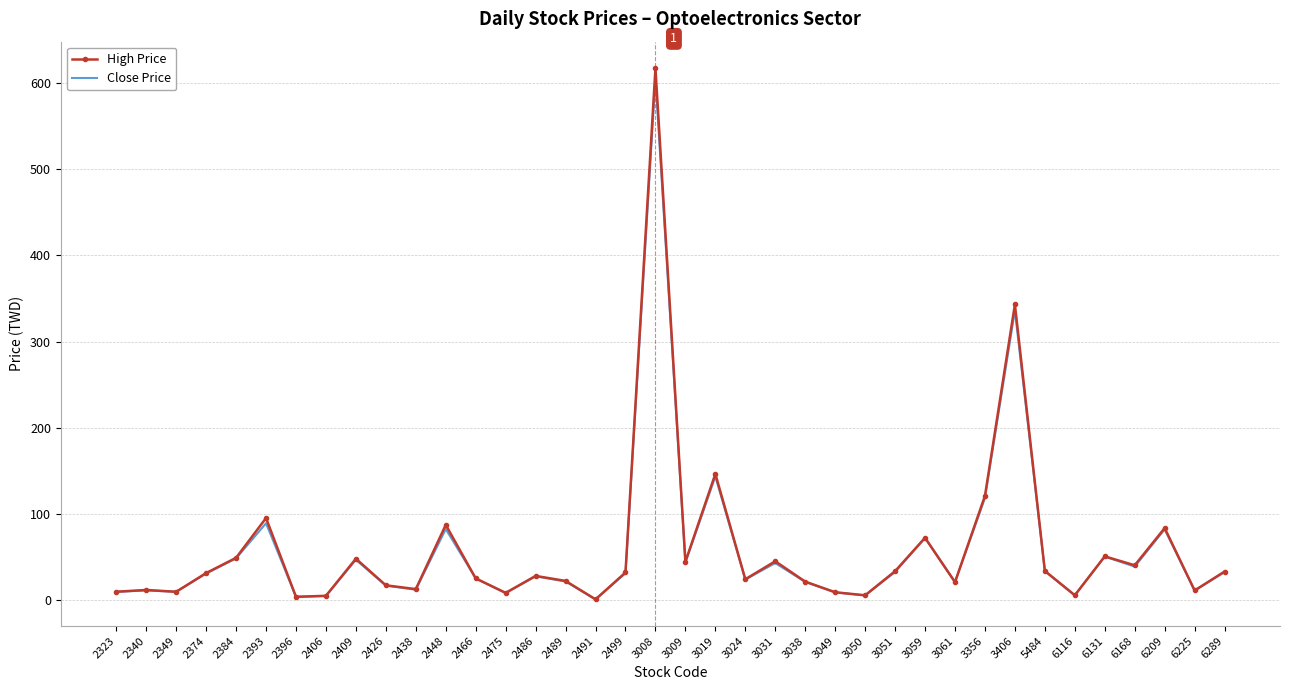

Which series has the widest spread of values?

High Price